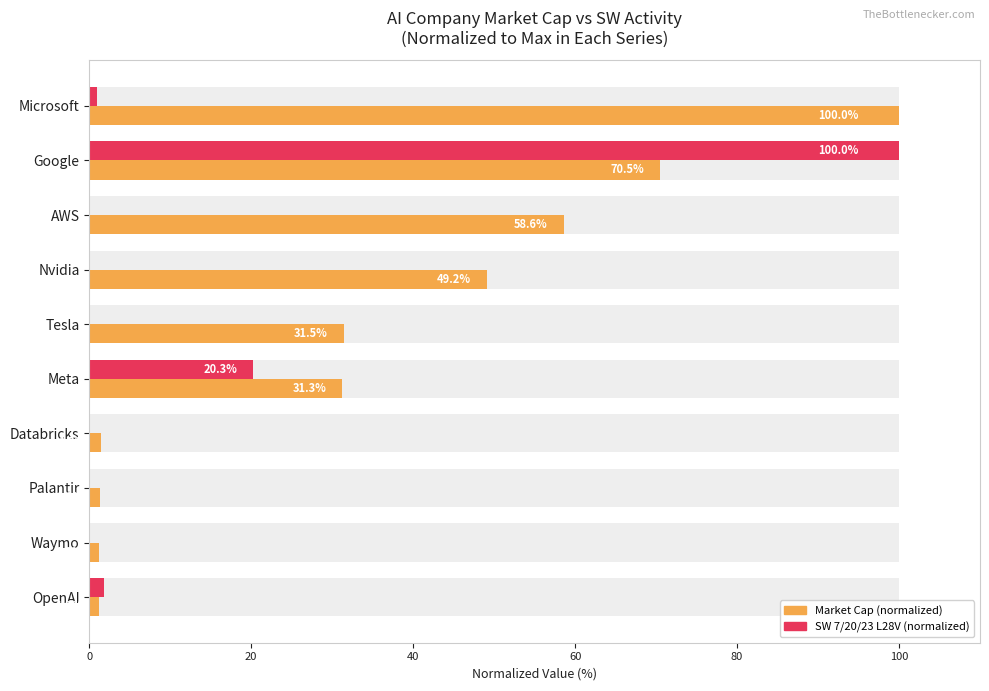

What is the highest value of the Market Cap (normalized) series?

100.0